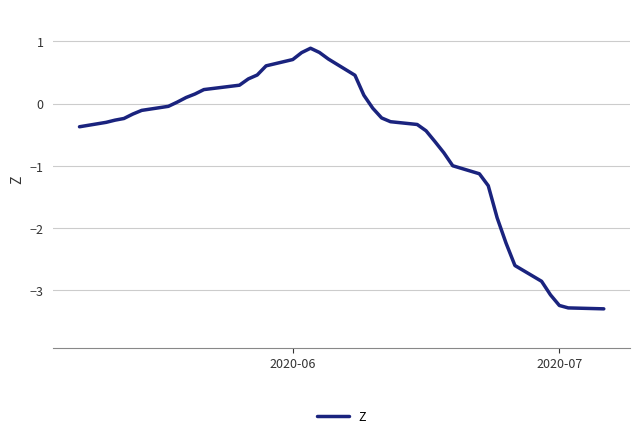

What is the minimum value shown in the chart?

-3.3